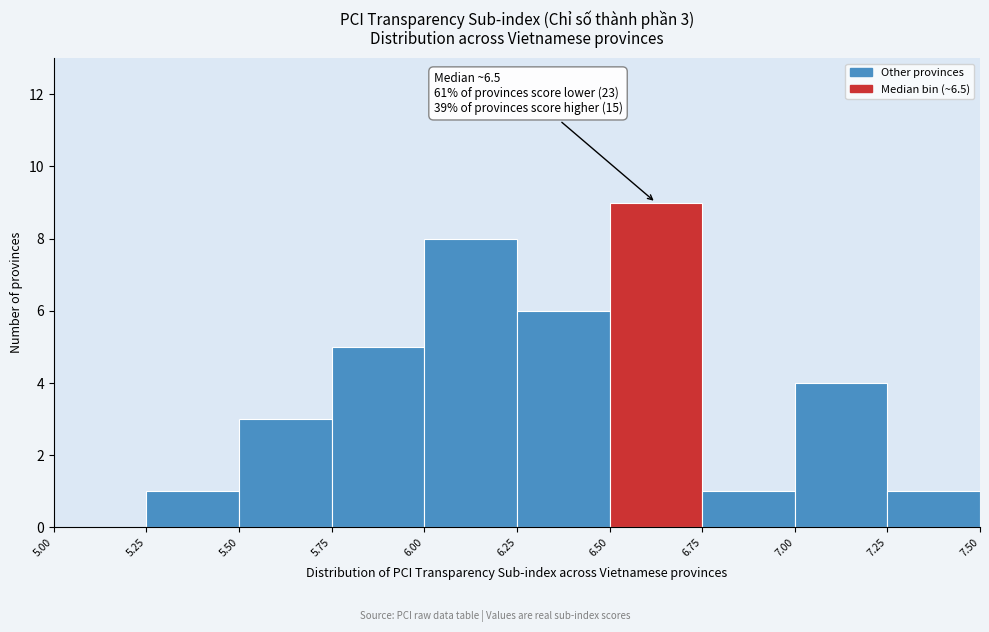

Over which range of the x-axis is the bar tallest?

6.50 to 6.75